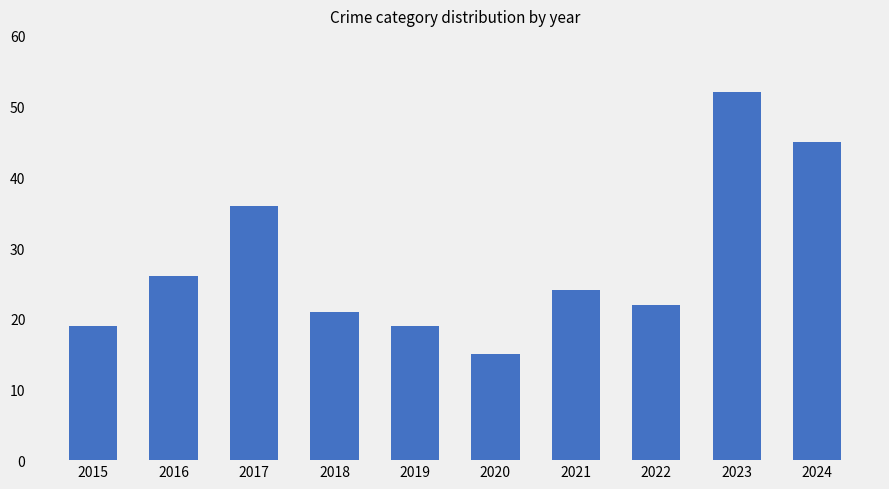

How many values are below 24?

5